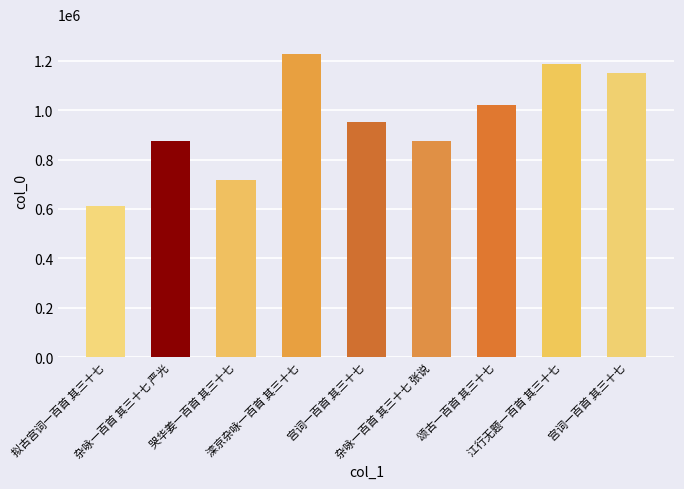

Where does the data first go above 950584?

滦京杂咏一百首 其三十七